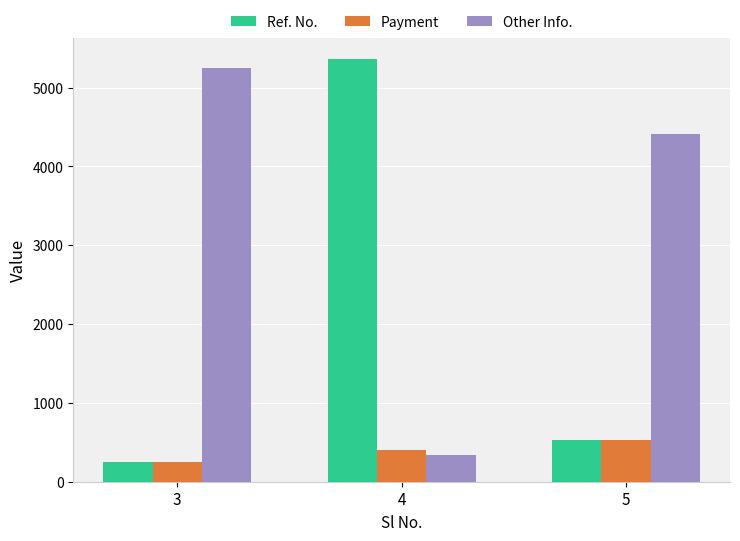

List the labels in order of Payment value, smallest first.

3, 4, 5